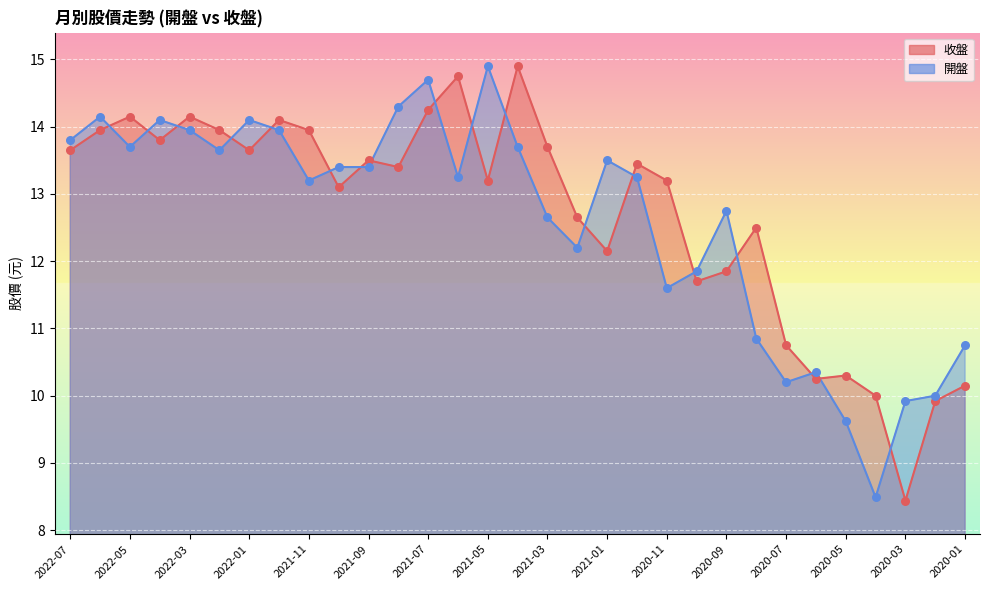

At which category is the sum across all series the highest?

2021-07